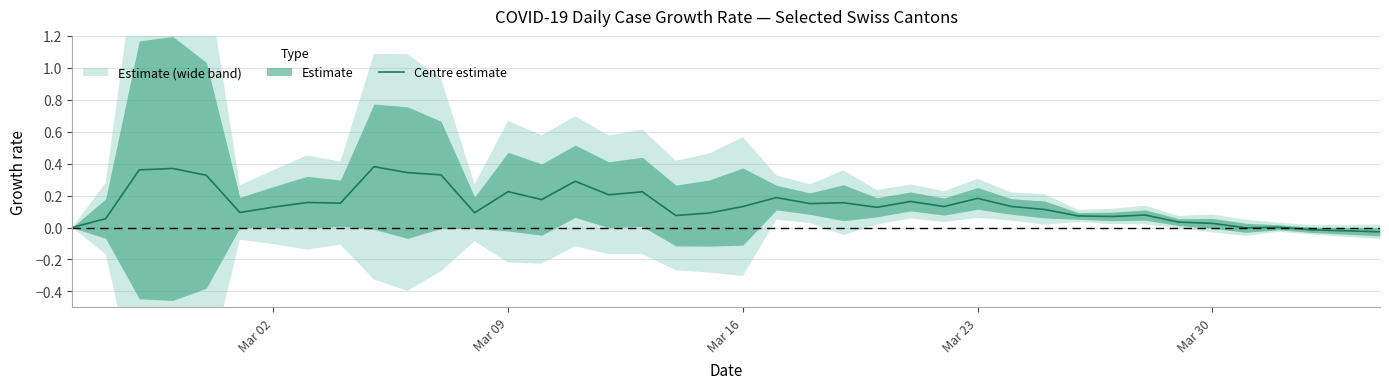

What is the greatest value displayed?

0.4